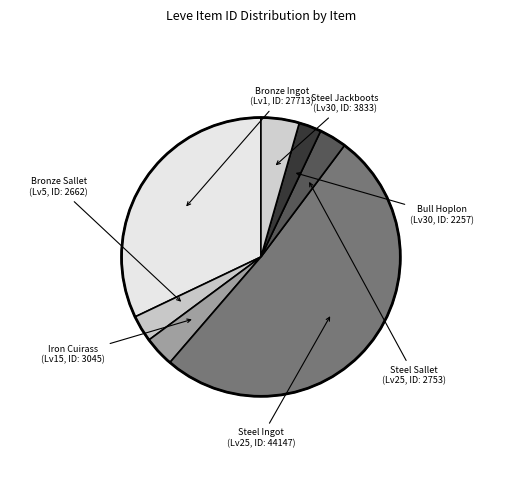

How many slices are in this pie chart?

7